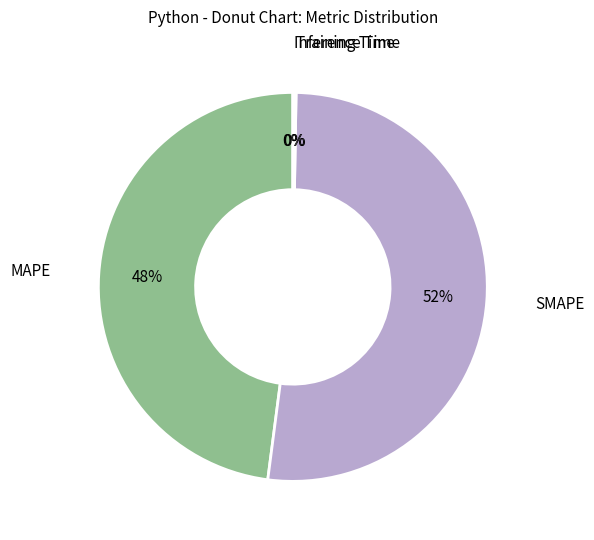

To the nearest percent, what is the average slice percentage?

25%